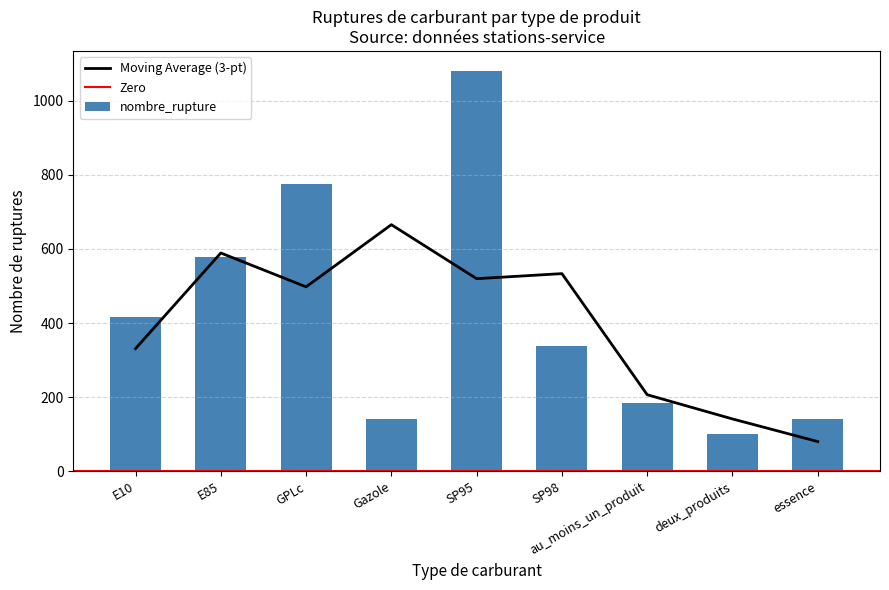

Reading right to left, list all the values displayed in this chart.

essence=141	deux_produits=100	au_moins_un_produit=183	SP98=337	SP95=1080	Gazole=142	GPLc=774	E85=577	E10=416